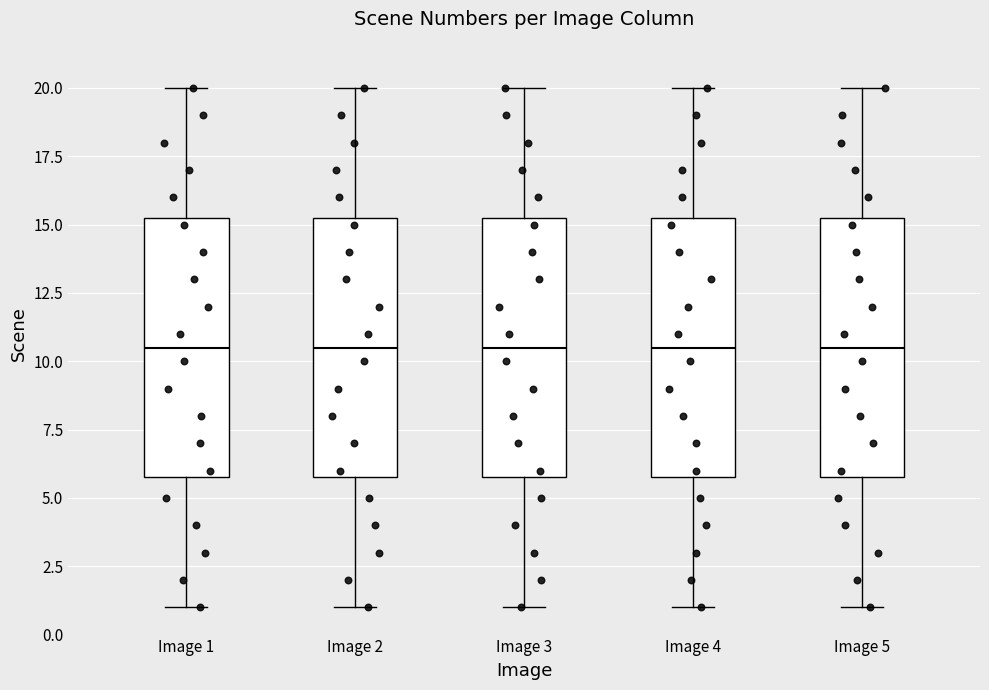

Where does the upper whisker of the box for Image 4 end on the y-axis? The values are not printed on the chart, so give them approximately, as read against the axis.

20.0